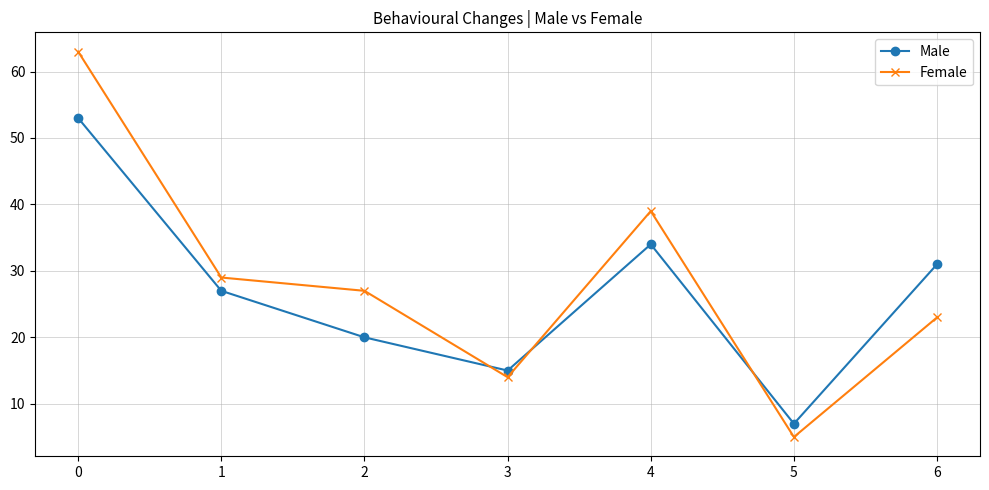

How many interior local valleys does the Male series have?

2